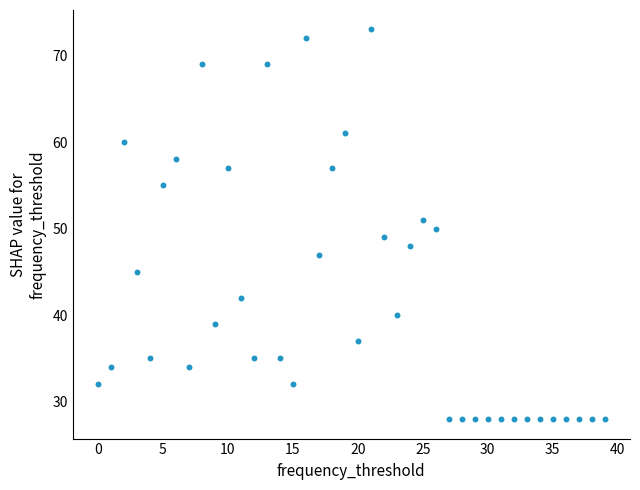

What is the range of Y values (max minus min)?

45